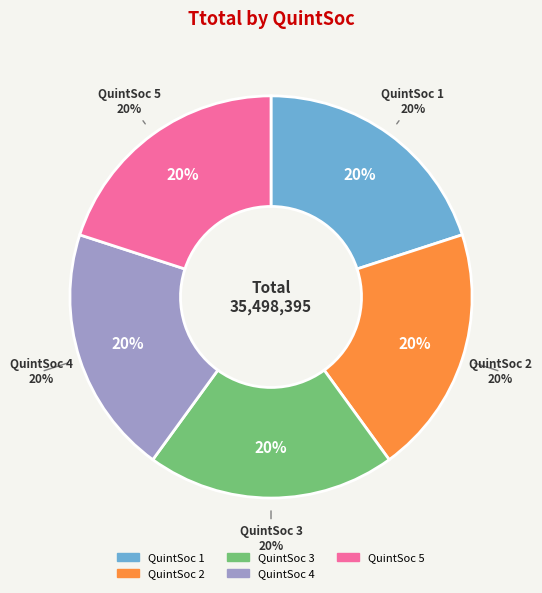

To the nearest percent, what is the combined percentage of QuintSoc 1 and QuintSoc 4?

40%